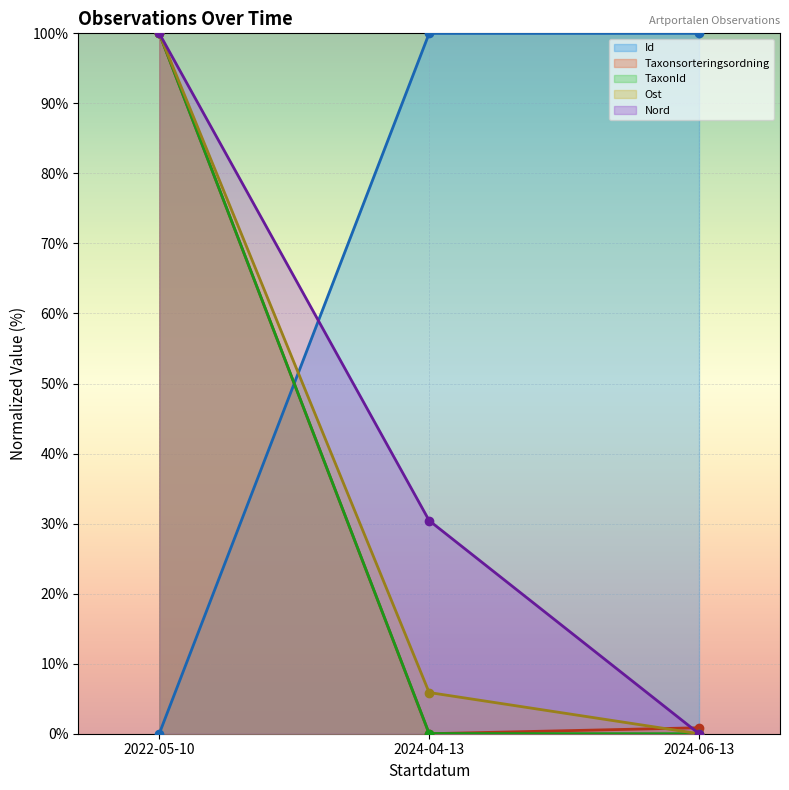

At how many categories does at least one series exceed 62?

3